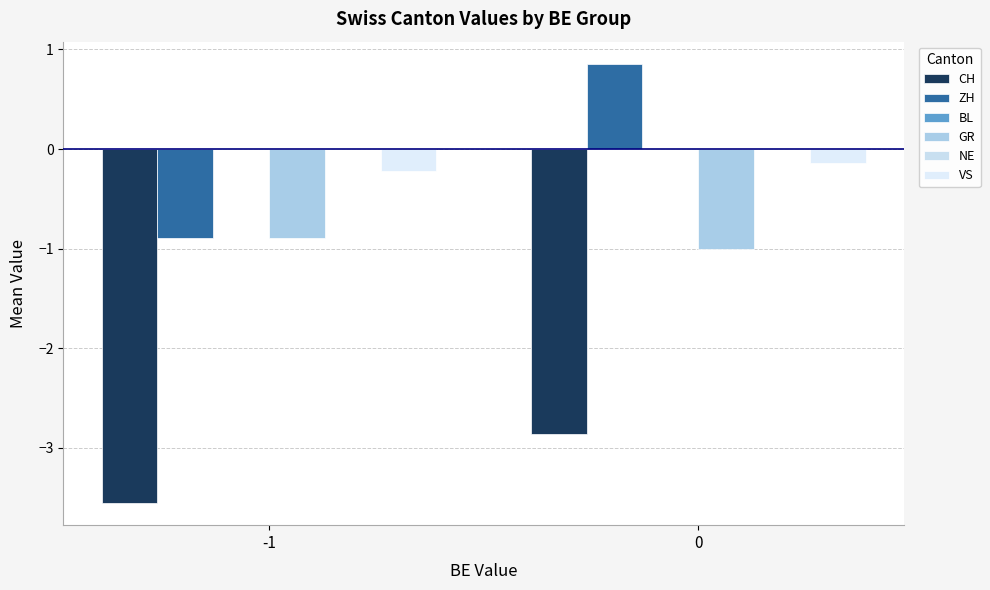

List the labels in order of BL value, smallest first.

-1, 0